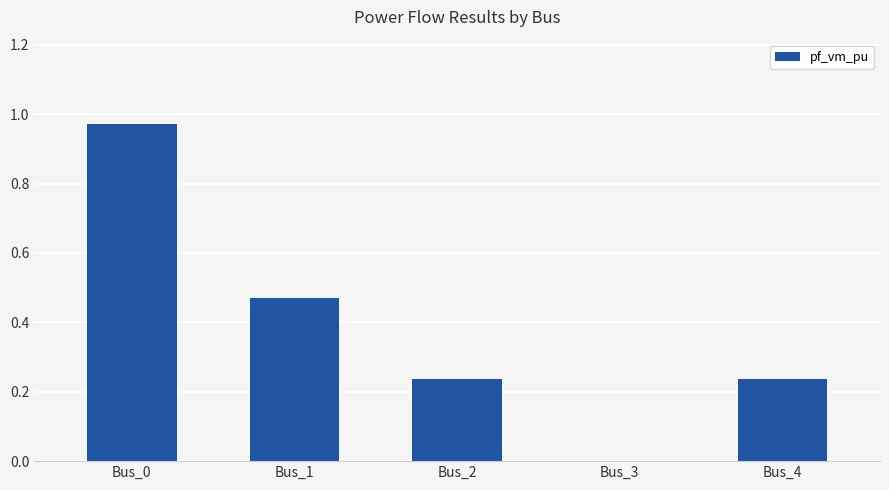

Is it true that the value at Bus_1 is 0.2?

False